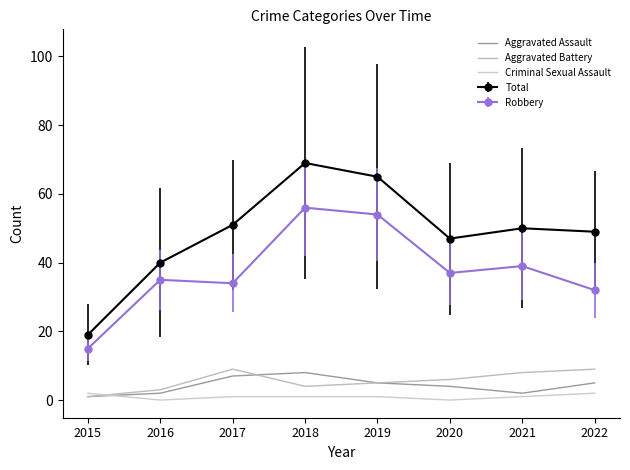

Between 2021 and 2022, which series saw the biggest shift?

Robbery